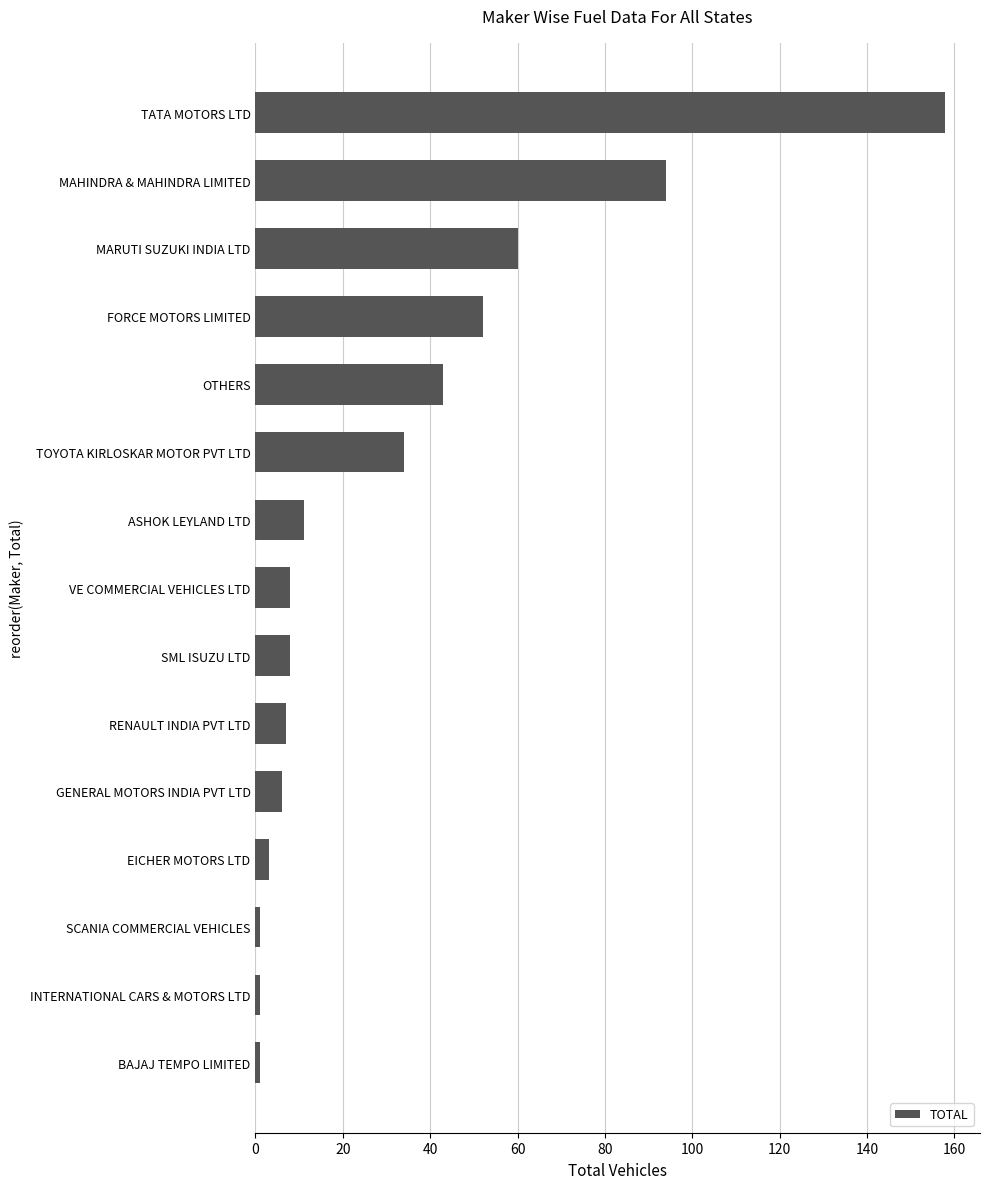

What is the difference between the maximum and minimum values?

157